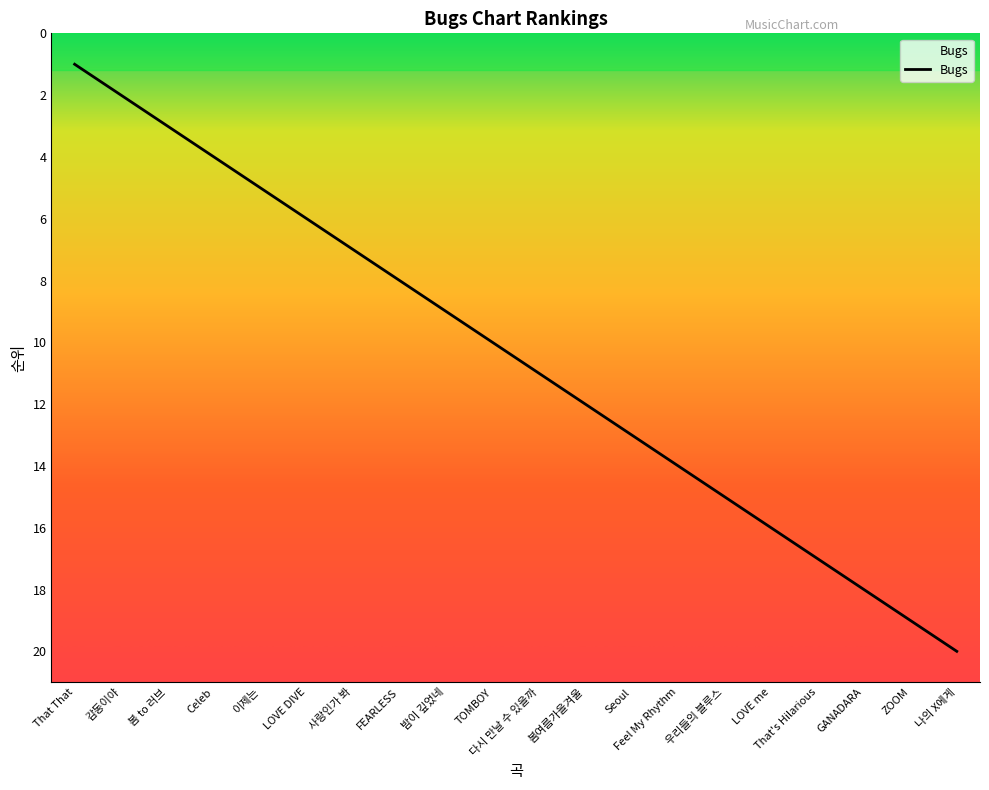

Count the number of data series in this chart.

1